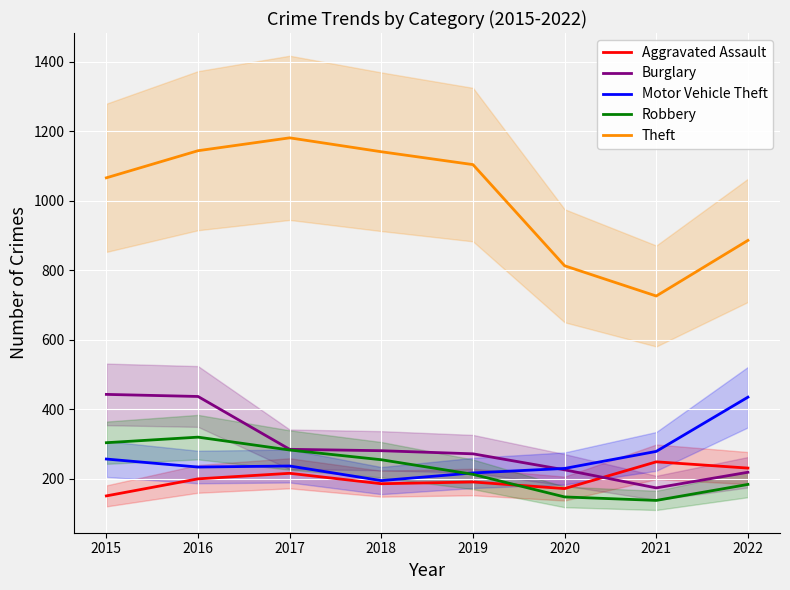

What is the difference between the maximum and second lowest values in the Theft series?

368